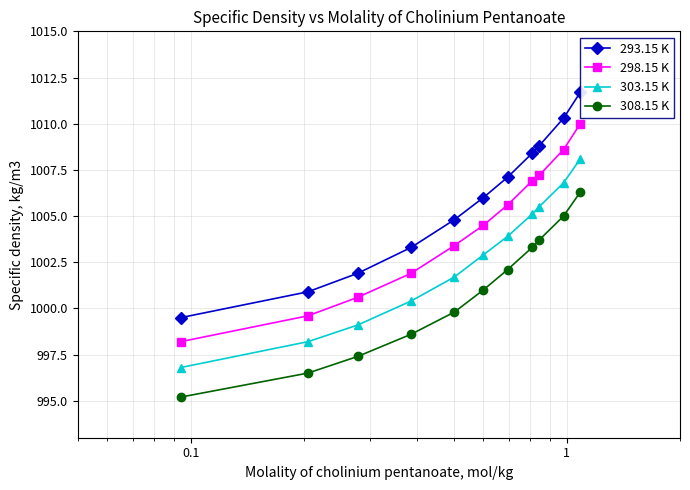

What is the maximum value shown in the chart?

1011.7